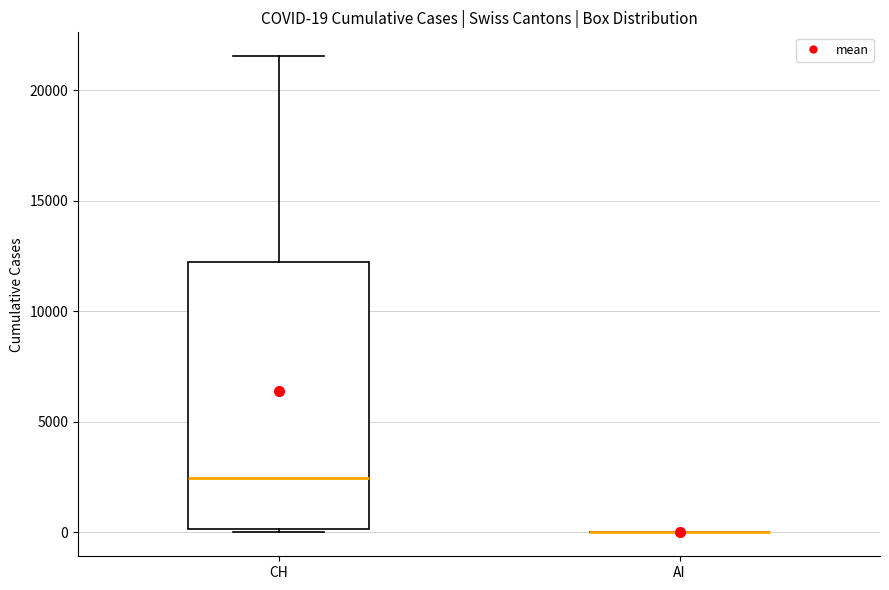

Comparing the boxes themselves (not the whiskers), which one is the tallest?

CH